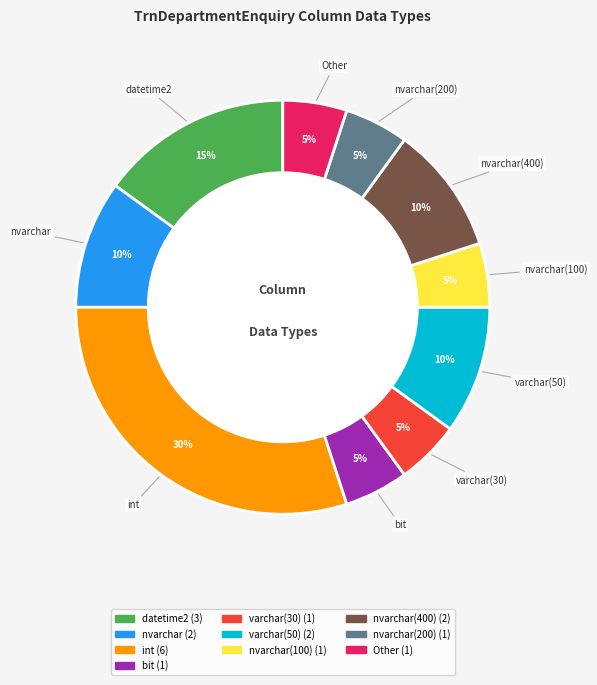

Approximately how many times larger is the value at bit compared to datetime2?

0.3